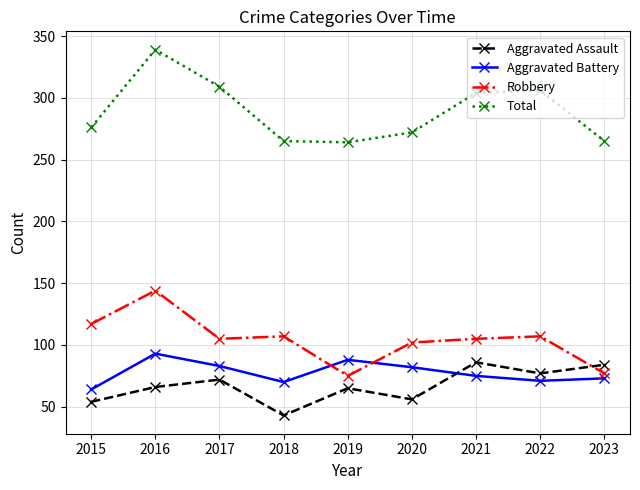

What is the difference between the highest and lowest values at 2019?

199